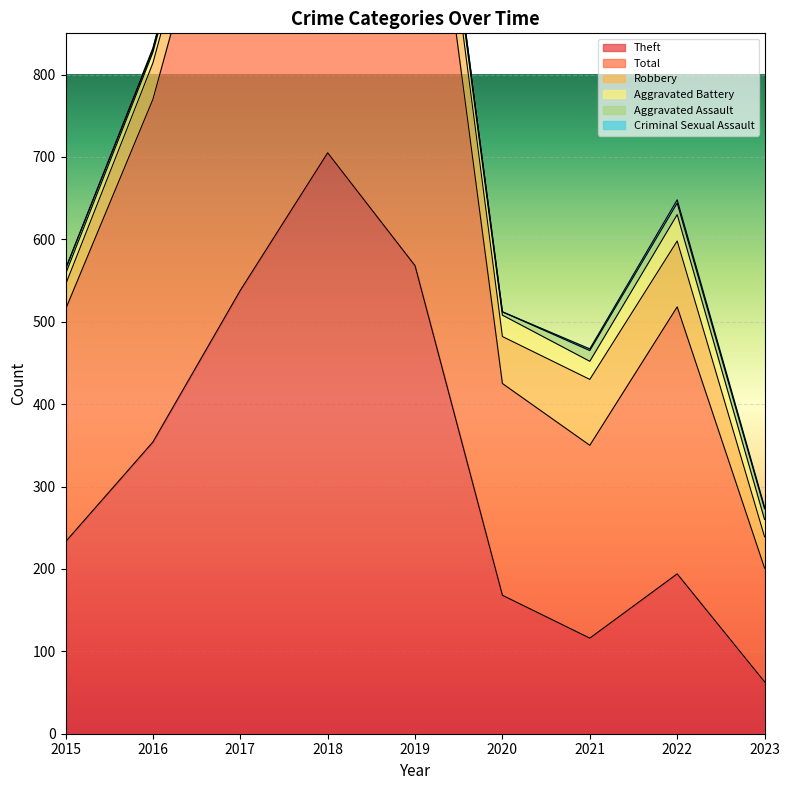

How many lines are shown in the chart?

6